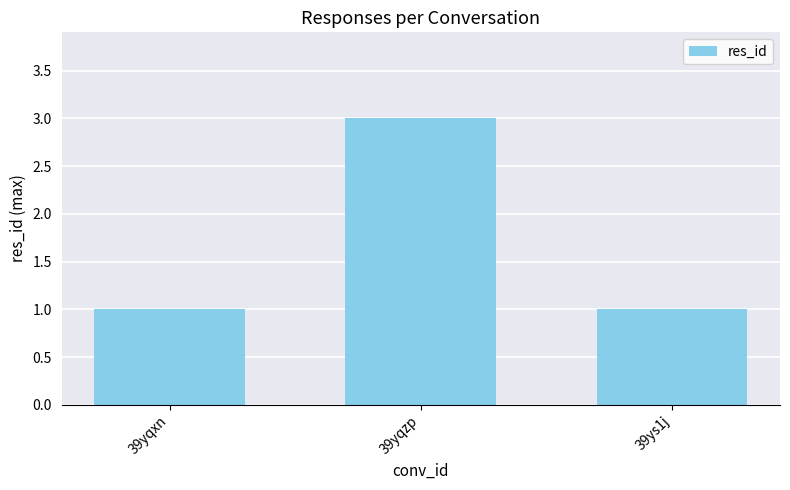

Is it true that the value at 39yqzp is 4?

False